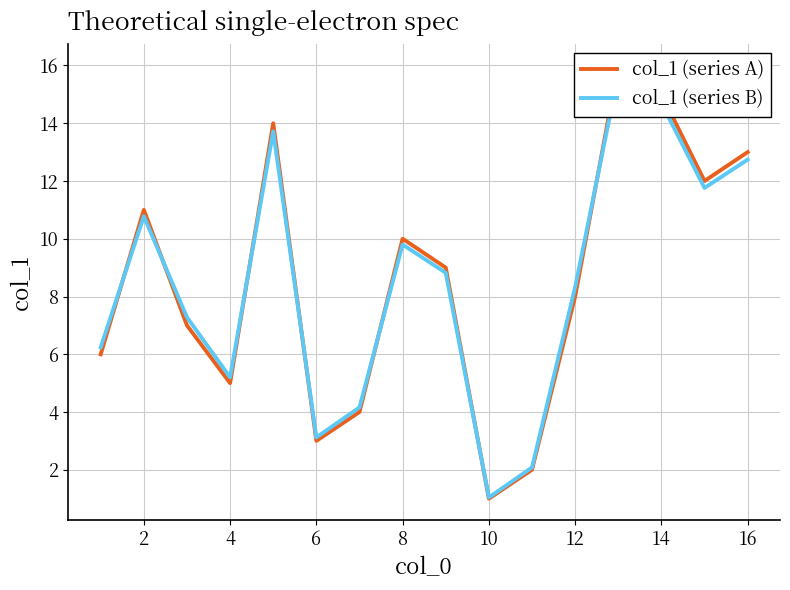

At which label does col_1 (series B) first exceed 8?

2